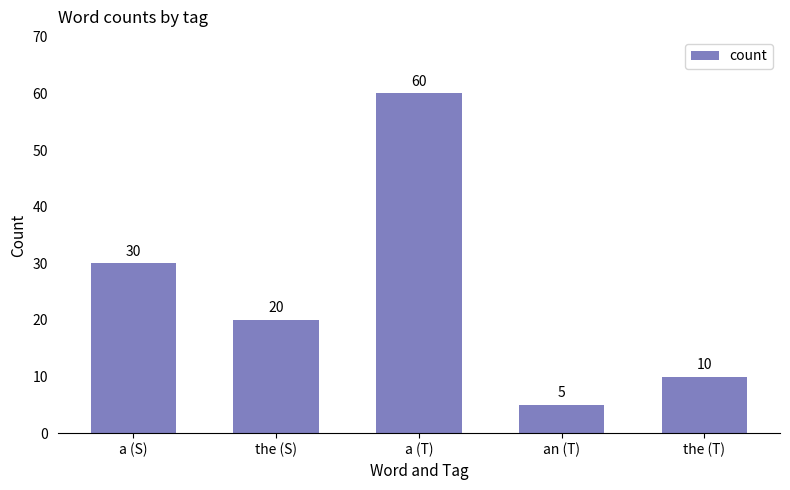

How many categories are shown in the chart?

5